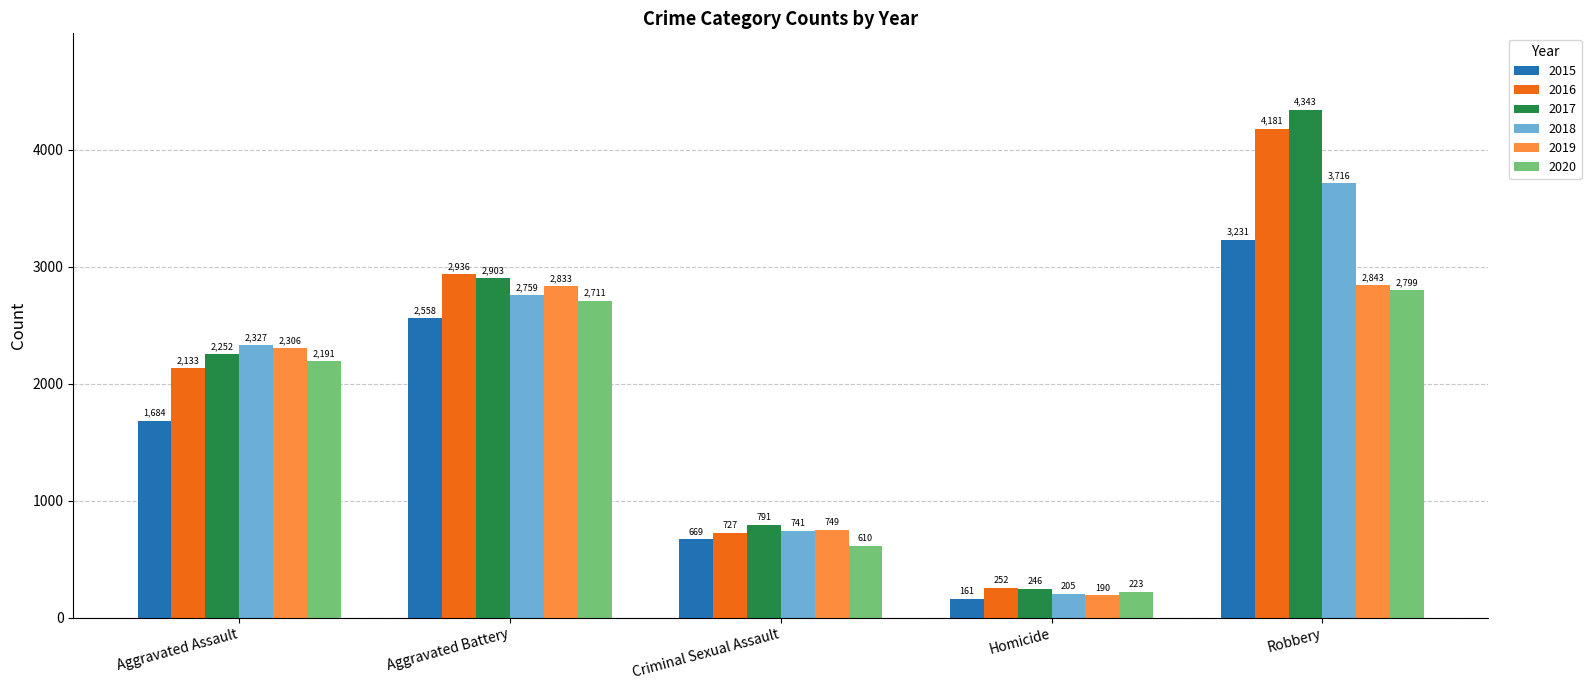

What is the difference between the 2016 values at Homicide and Aggravated Assault?

1881